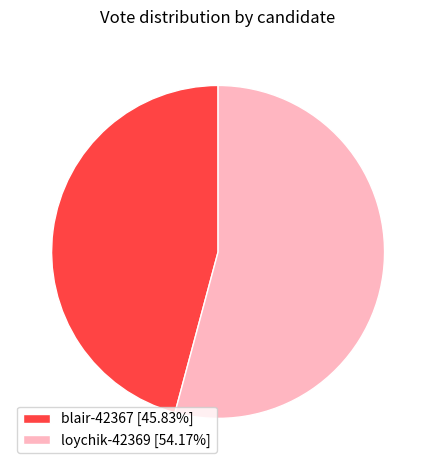

Does blair-42367 [45.83%] account for over 50% of the chart?

No